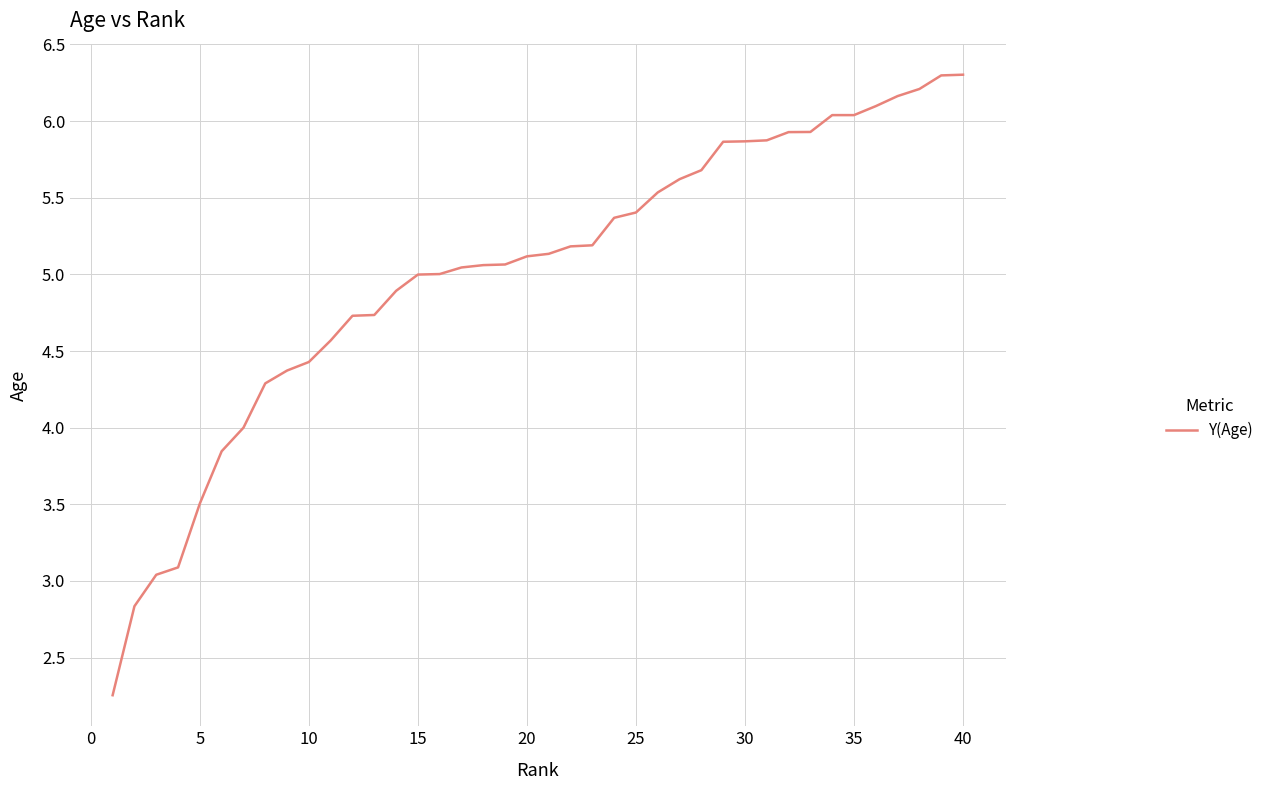

What is the difference between the maximum and minimum values?

4.0